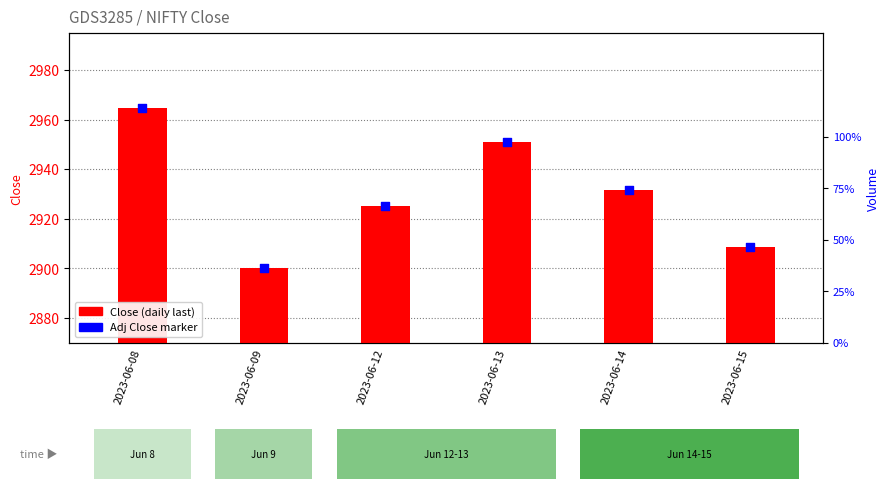

Which series reaches the minimum Y coordinate?

Close (last bar of day)